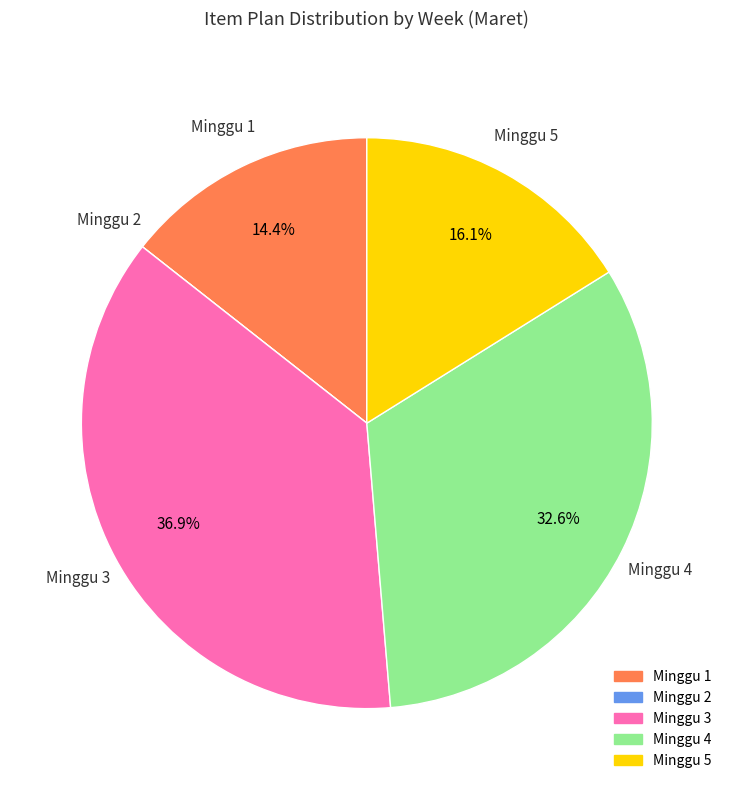

Do Minggu 3 and Minggu 4 together represent more than half of the pie?

Yes